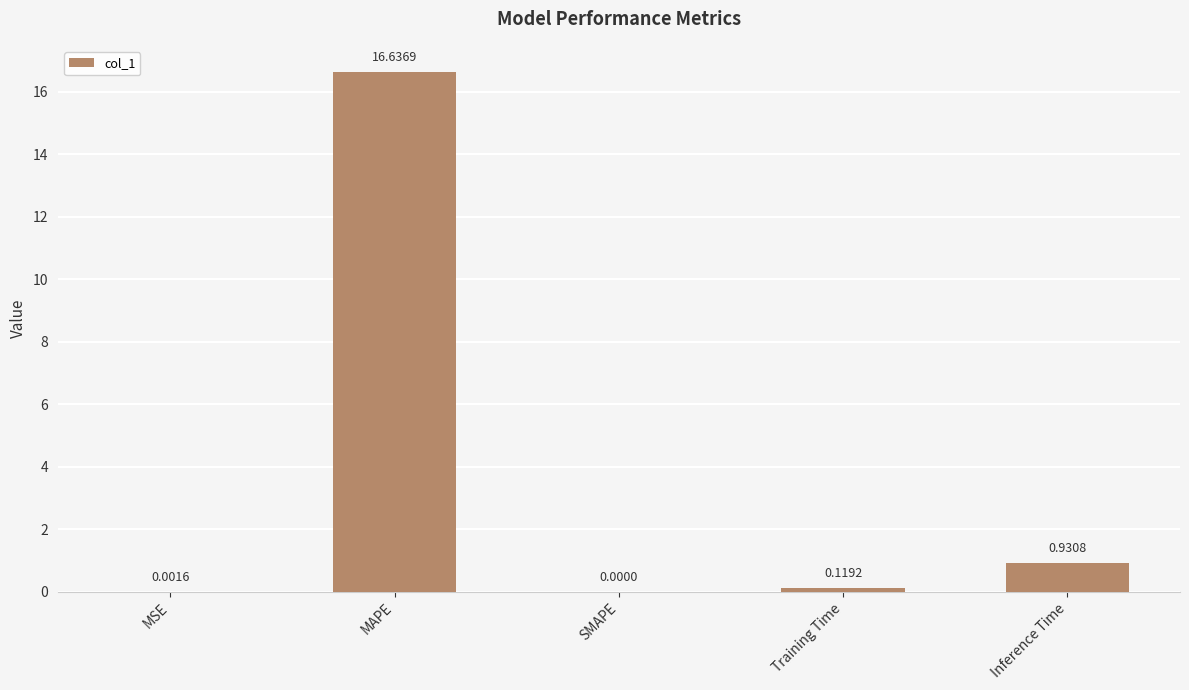

What is the sum of all values?

17.7